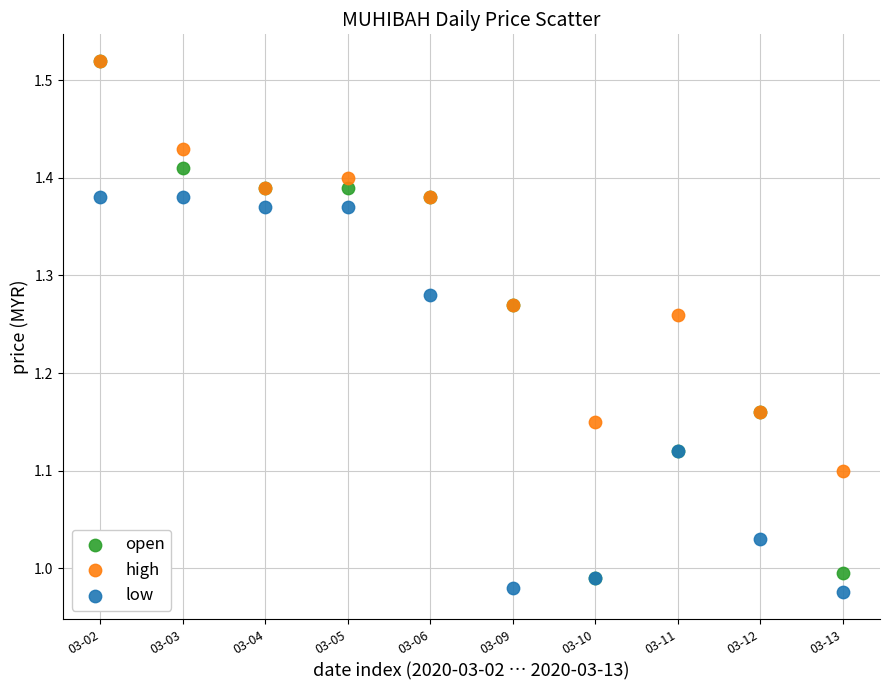

What are all the series names shown in the legend?

open, high, low